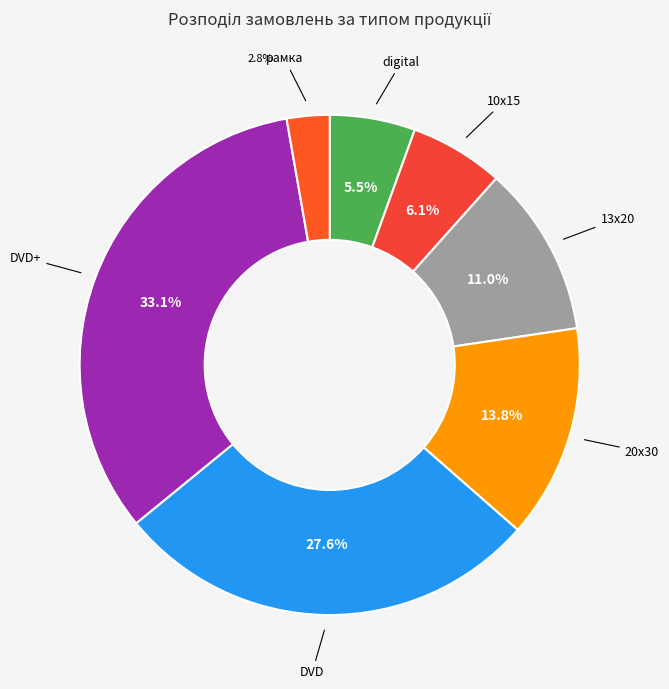

To the nearest percent, what is the difference between the largest and smallest slice percentages?

30%